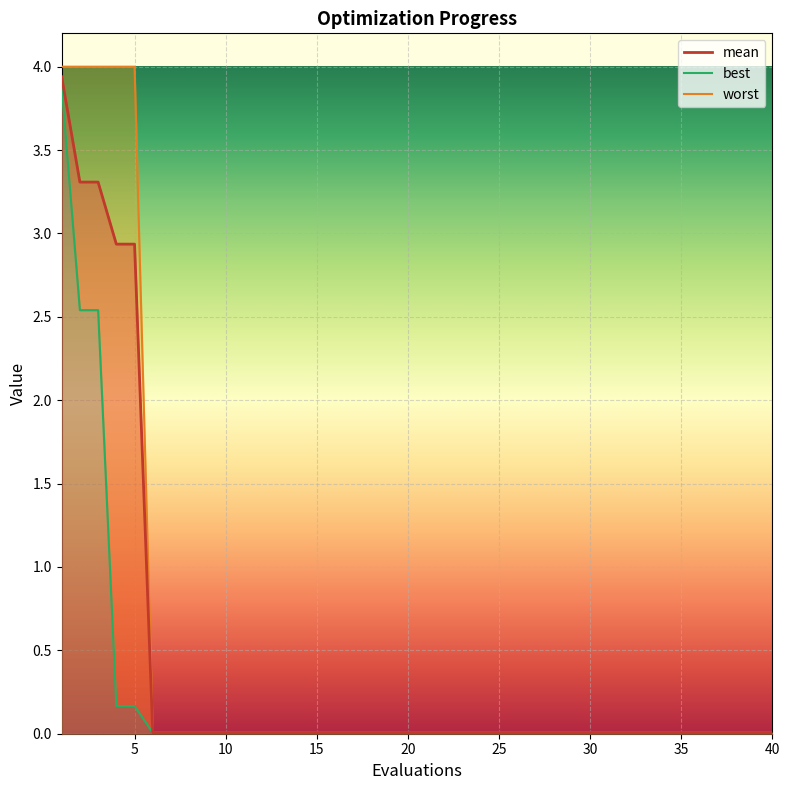

What is the approximate value of mean at 3?

3.3